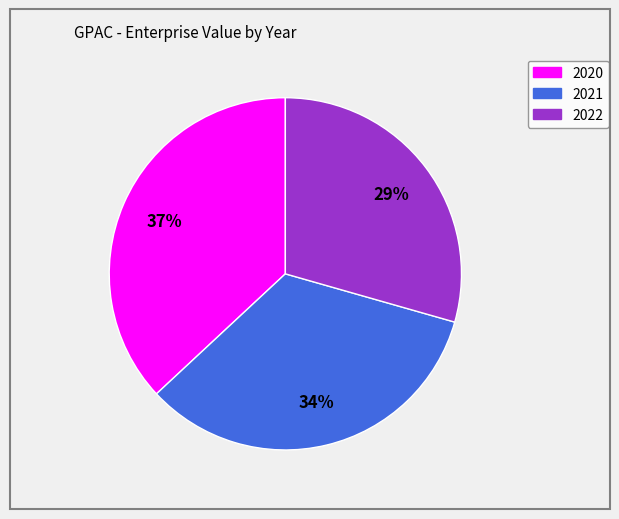

Is the sum of 2022 and 2020 greater than half?

Yes